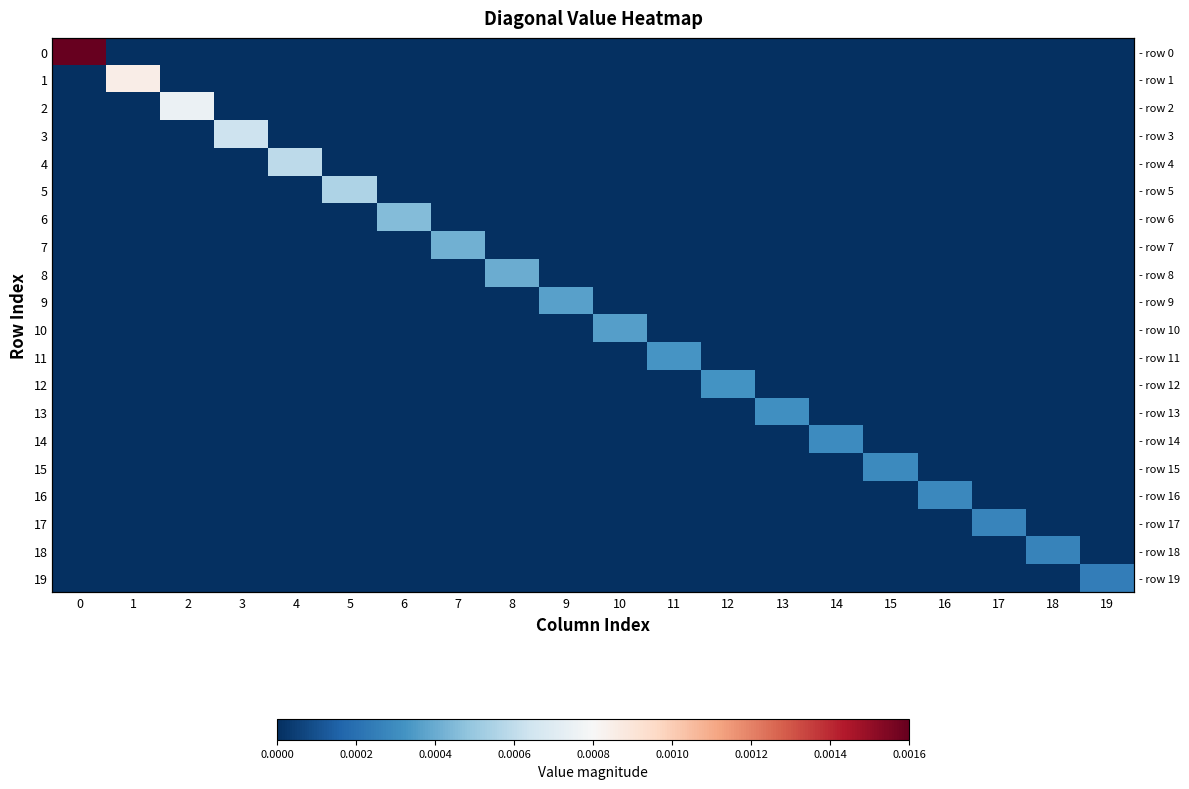

The value of 5 at 8 is 0.0. True or false?

False